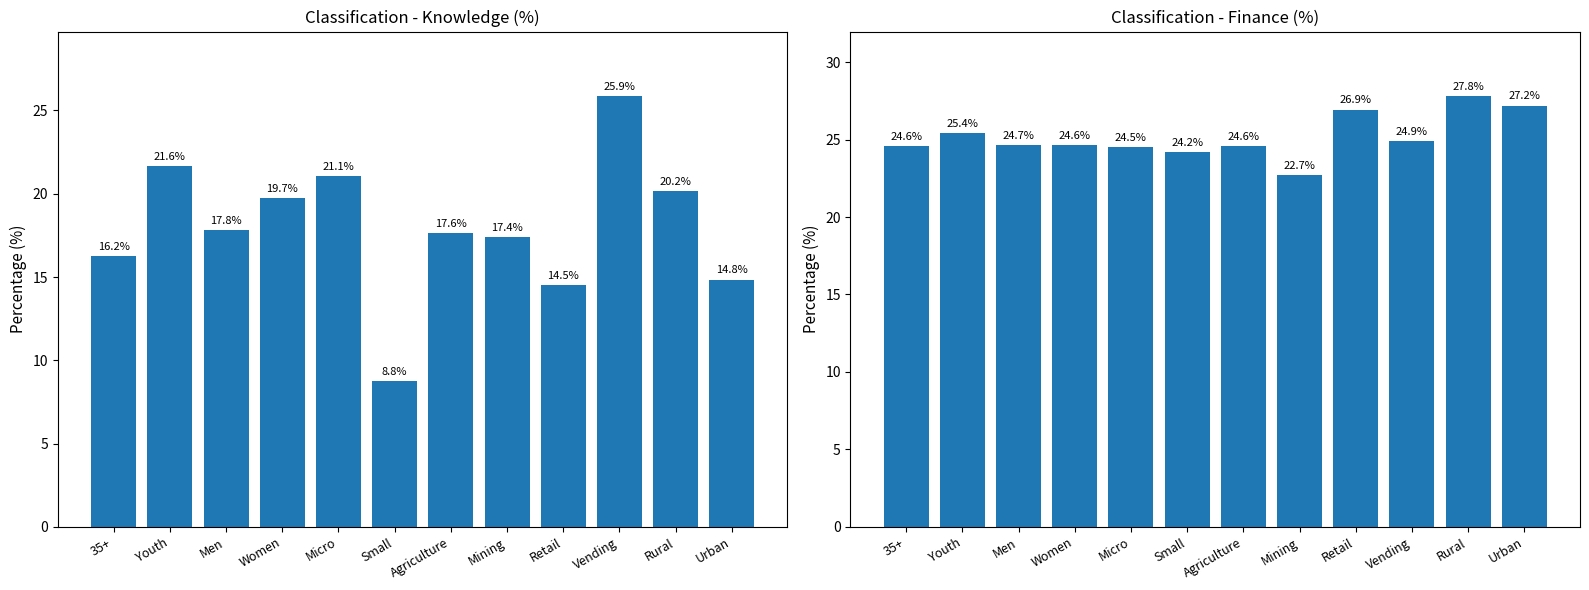

Read the knowledge value at Rural.

20.2